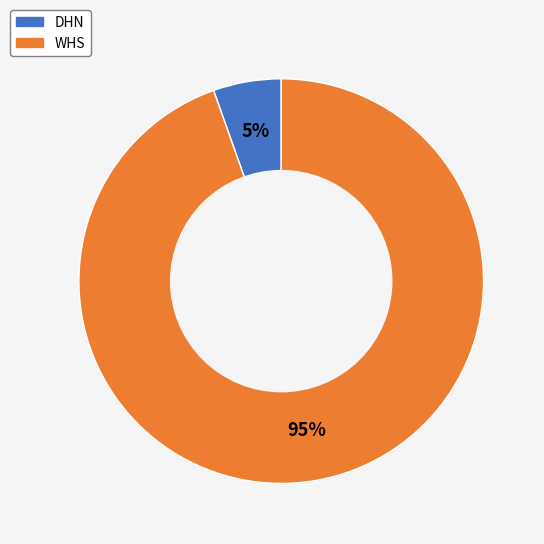

What is the smallest slice in the pie chart?

DHN